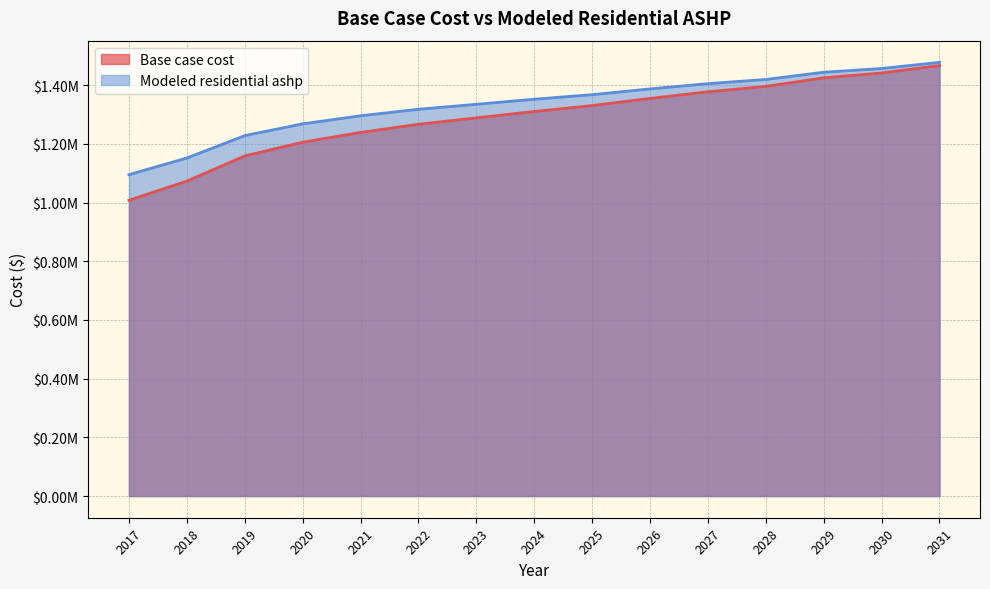

Which series has the largest range (max minus min)?

Base case cost